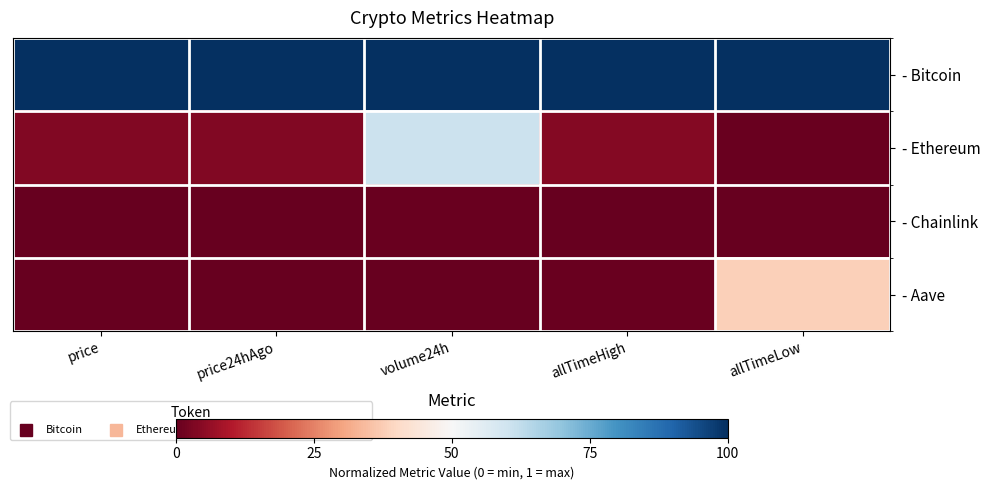

Which has a higher value, allTimeHigh or price24hAgo?

allTimeHigh